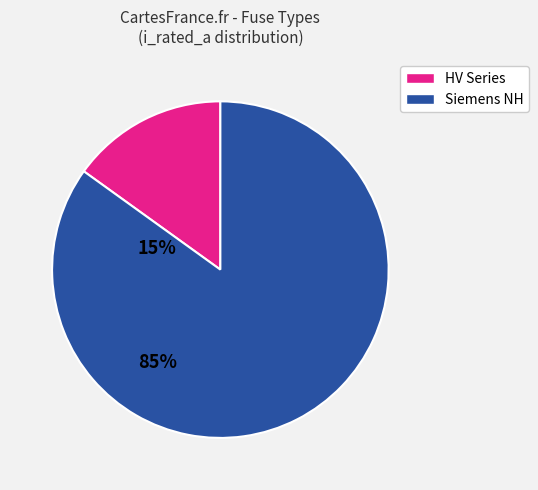

How many slices are in this pie chart?

2